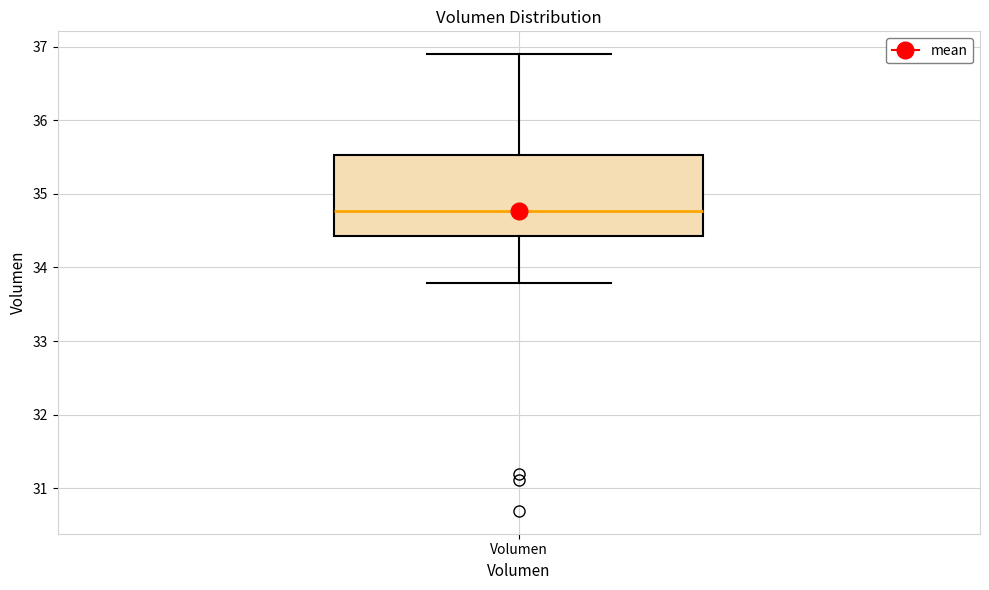

Where is the upper edge of the box for Volumen on the y-axis? The values are not printed on the chart, so give them approximately, as read against the axis.

35.5